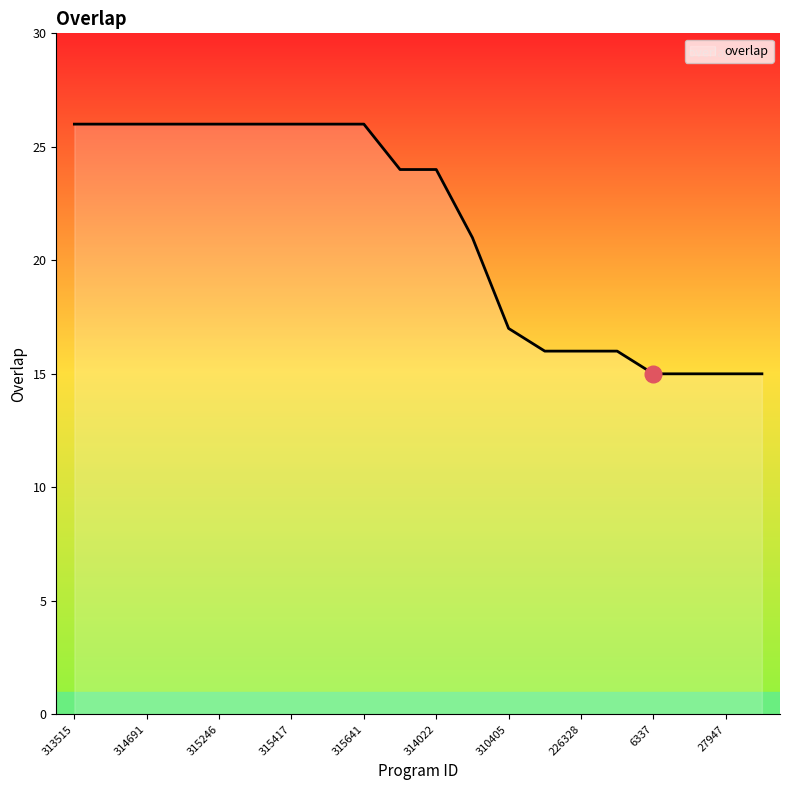

What is the difference between the maximum and minimum values?

11